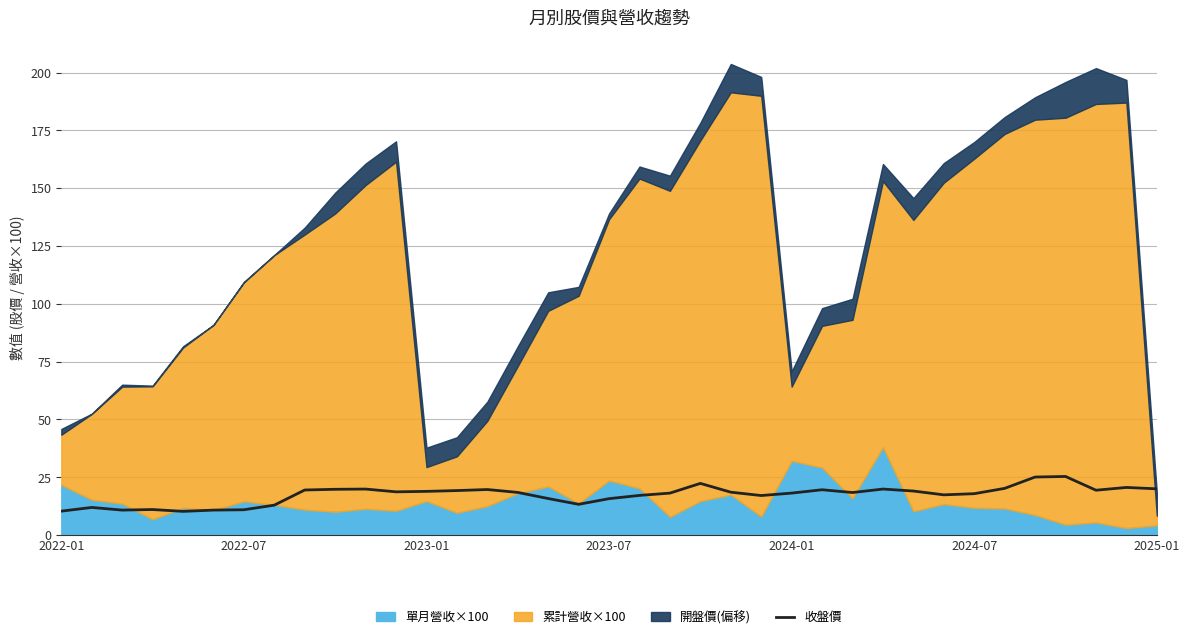

The value at 11 is 31.2. True or false?

False